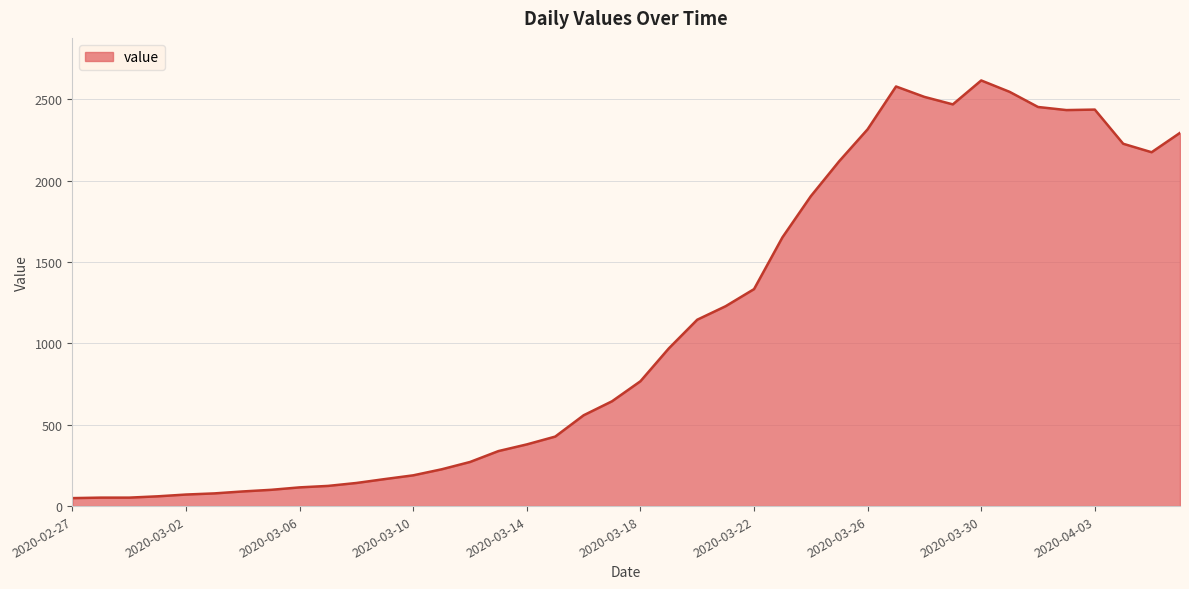

What is the difference between the maximum and minimum values?

2566